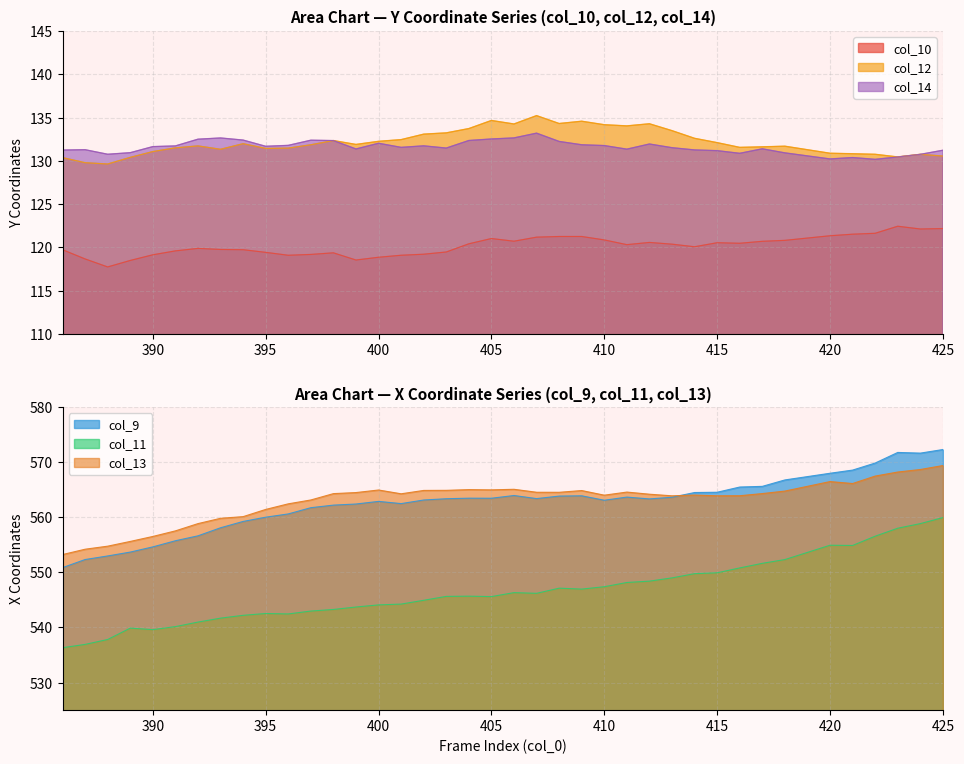

Which series has the largest range (max minus min)?

col_11